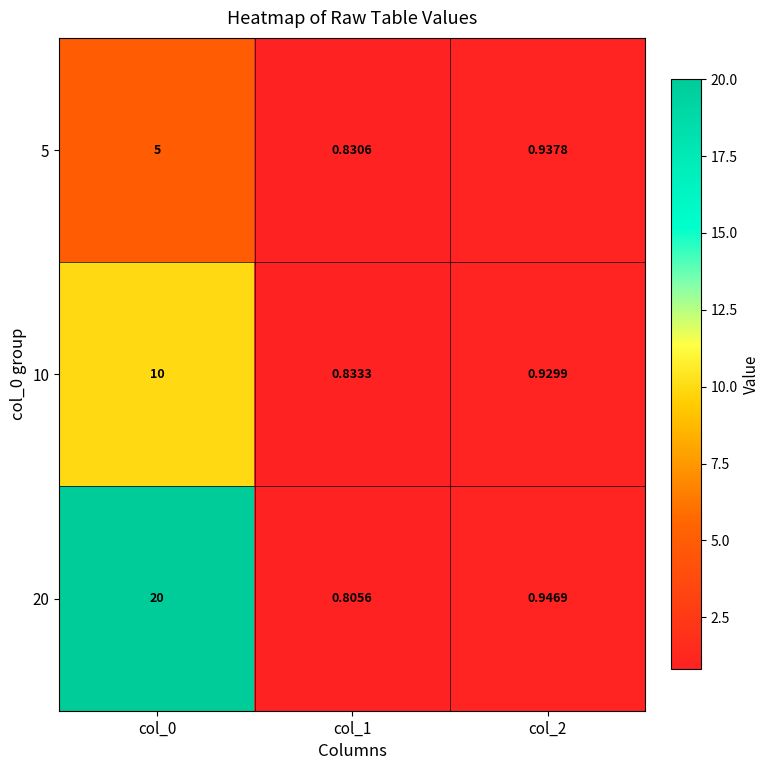

Is the value of 20 at col_0 greater than the value of 10 at col_0?

Yes